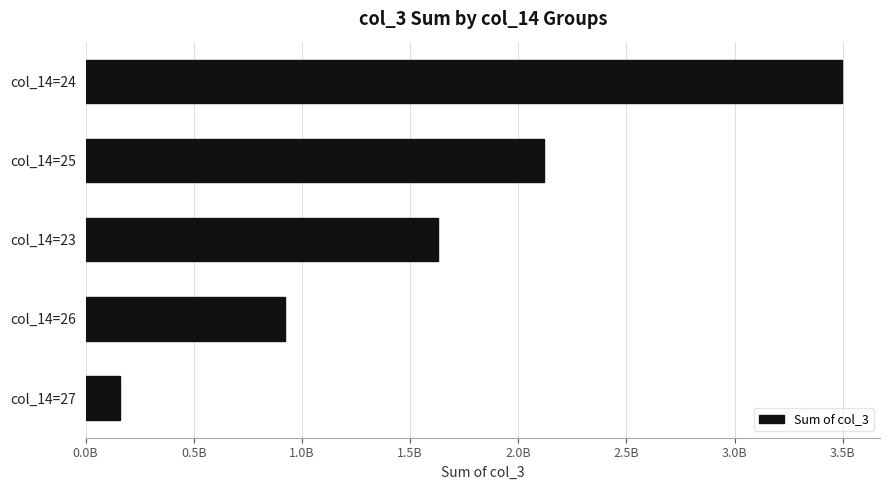

Does the chart contain stacked bars?

No